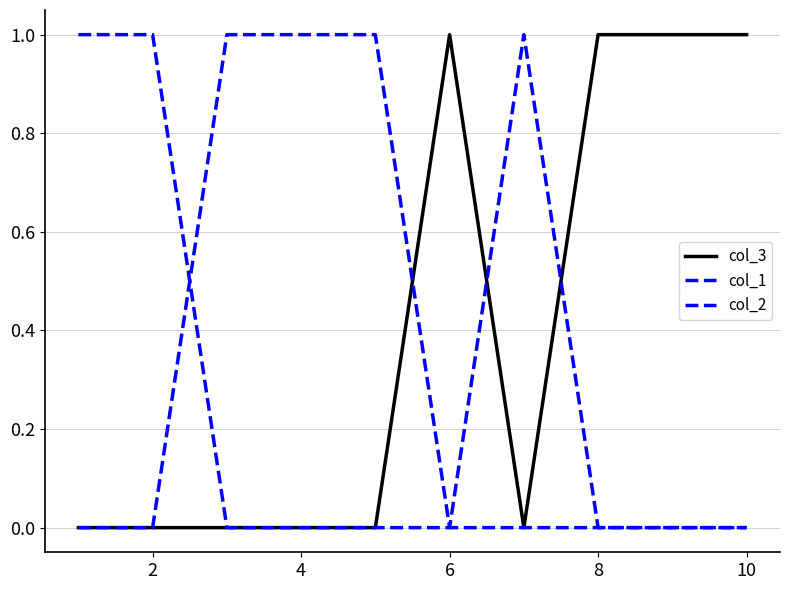

Count the number of data series in this chart.

3